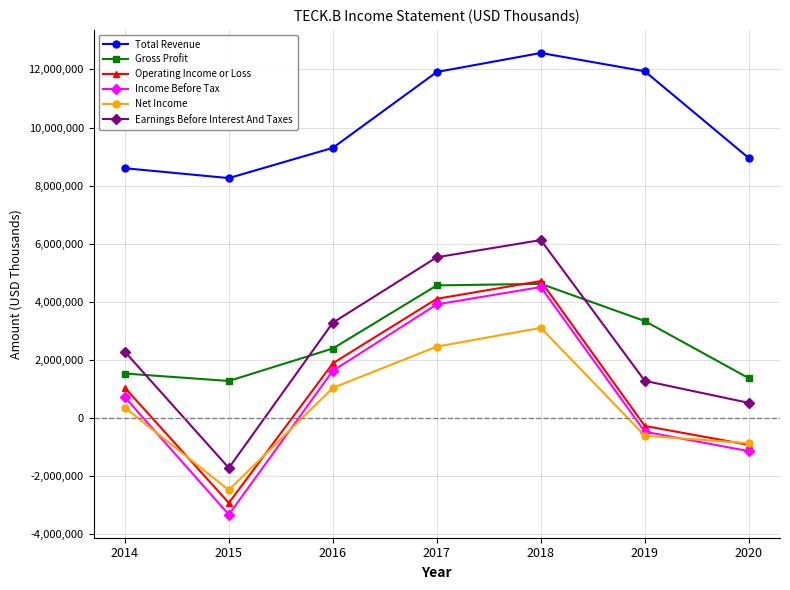

True or false: Net Income and Total Revenue intersect in this chart.

False